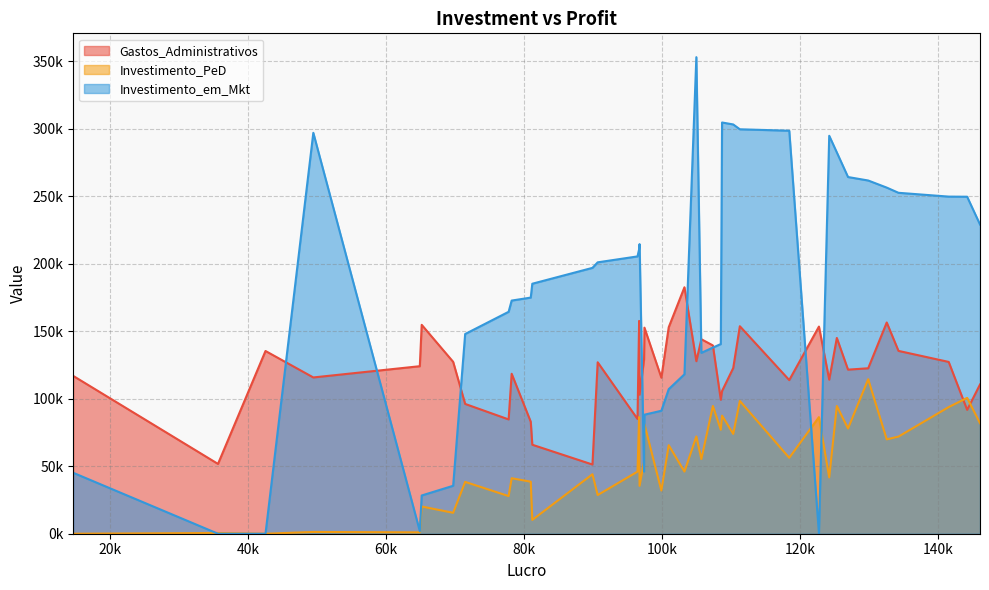

Where do Investimento_em_Mkt and Investimento_PeD first cross each other?

14681.4 and 35673.41